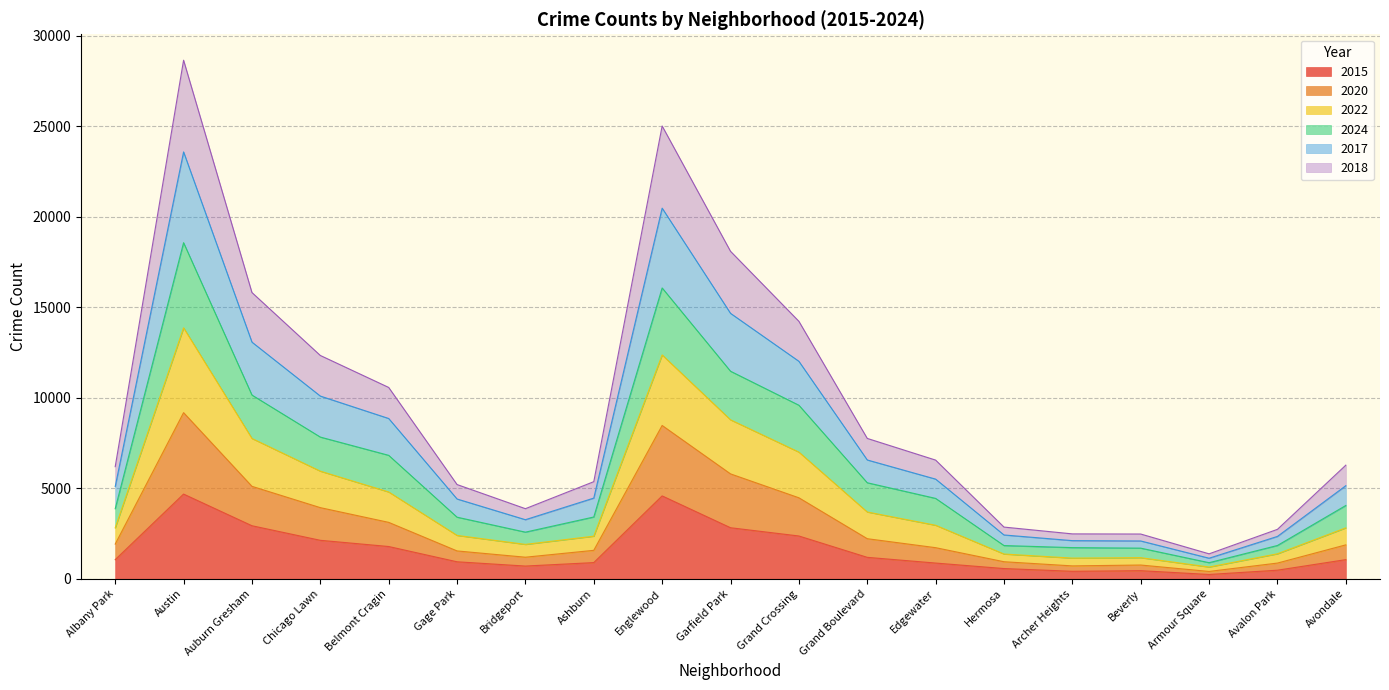

At which category does the chart reach its minimum across all series?

Armour Square